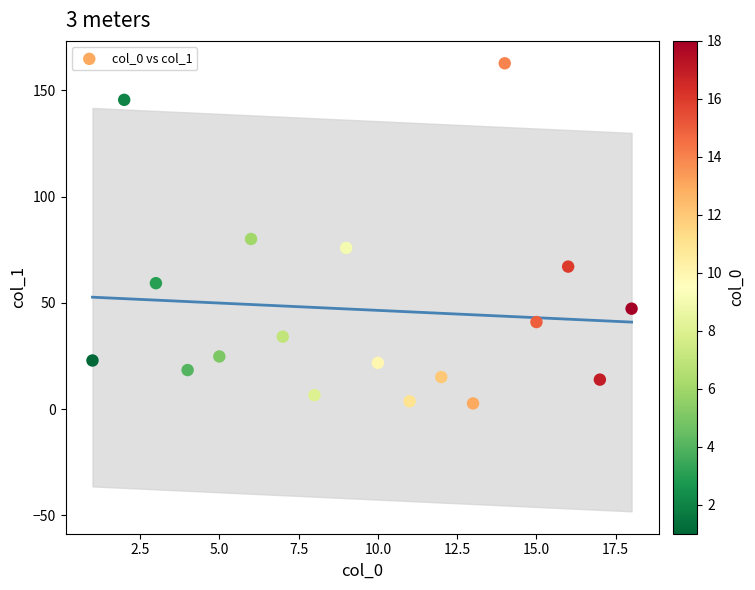

What is the range of X values (max minus min)?

17.0